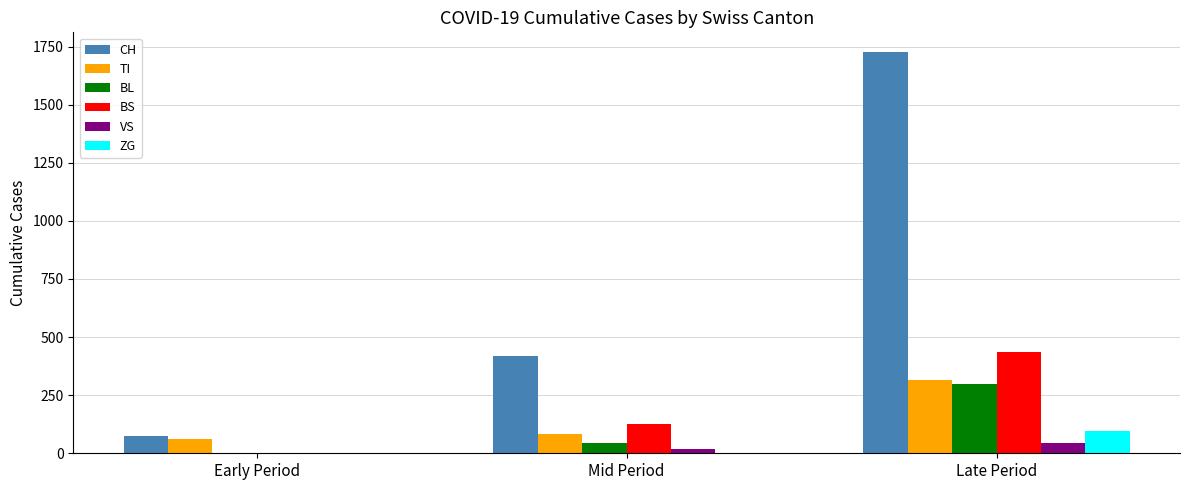

Reading left to right, list all the values displayed in this chart.

CH: Early Period=76	Mid Period=417	Late Period=1725
TI: Early Period=61	Mid Period=85	Late Period=314
BL: Early Period=2	Mid Period=46	Late Period=298
BS: Early Period=0	Mid Period=128	Late Period=434
VS: Early Period=0	Mid Period=18	Late Period=46
ZG: Early Period=0	Mid Period=0	Late Period=95